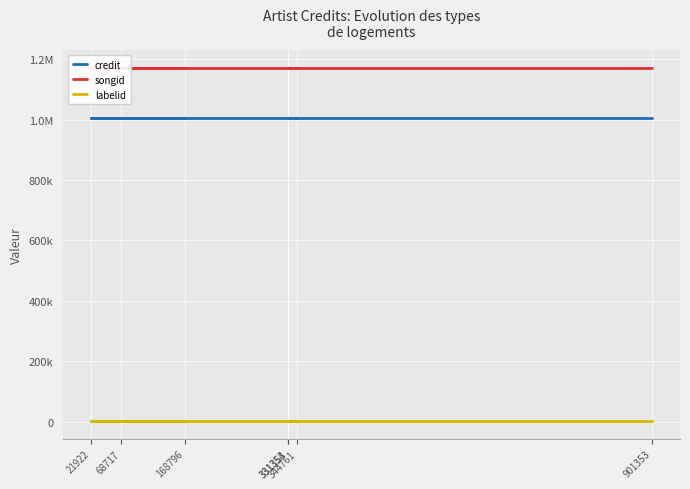

How many lines are shown in the chart?

3